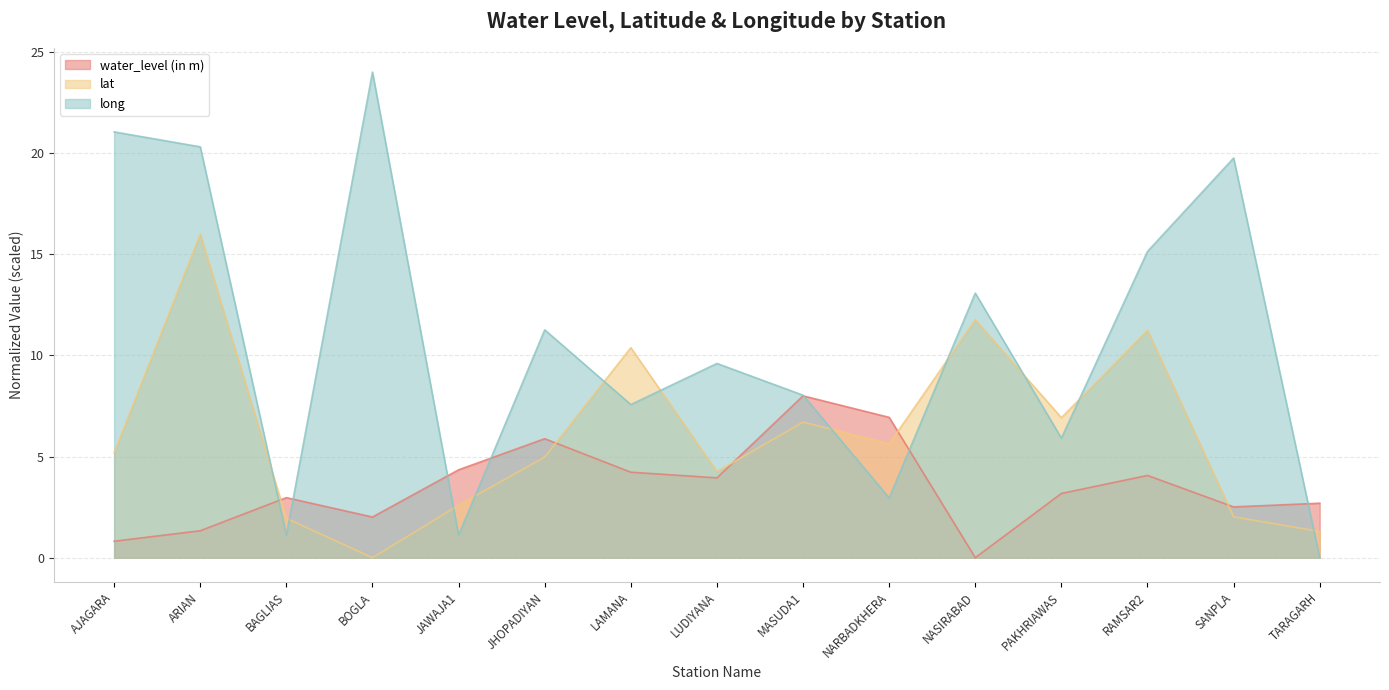

At which label does long reach its minimum?

TARAGARH